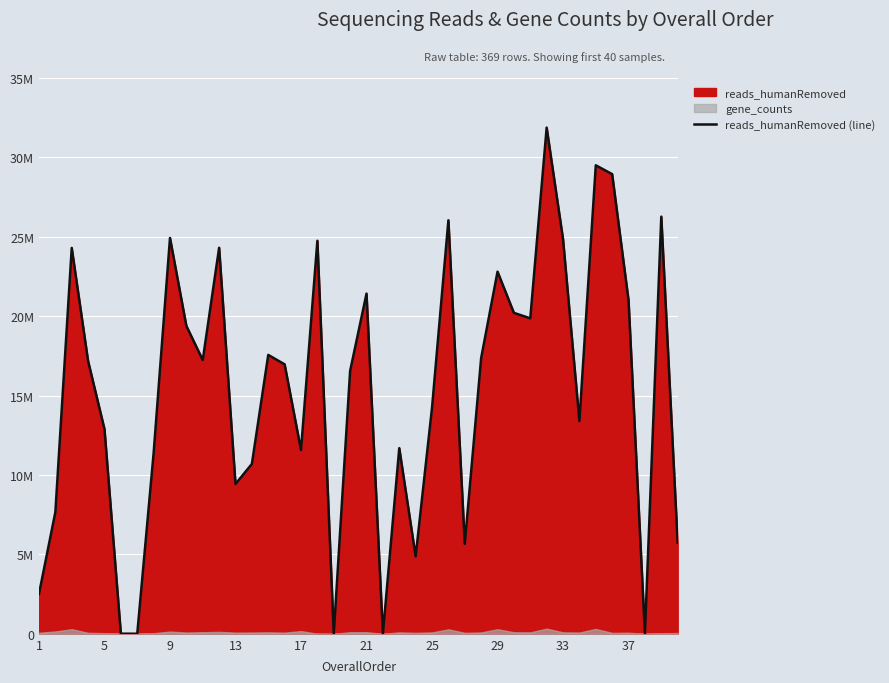

How many data points are less than 17172931?

20